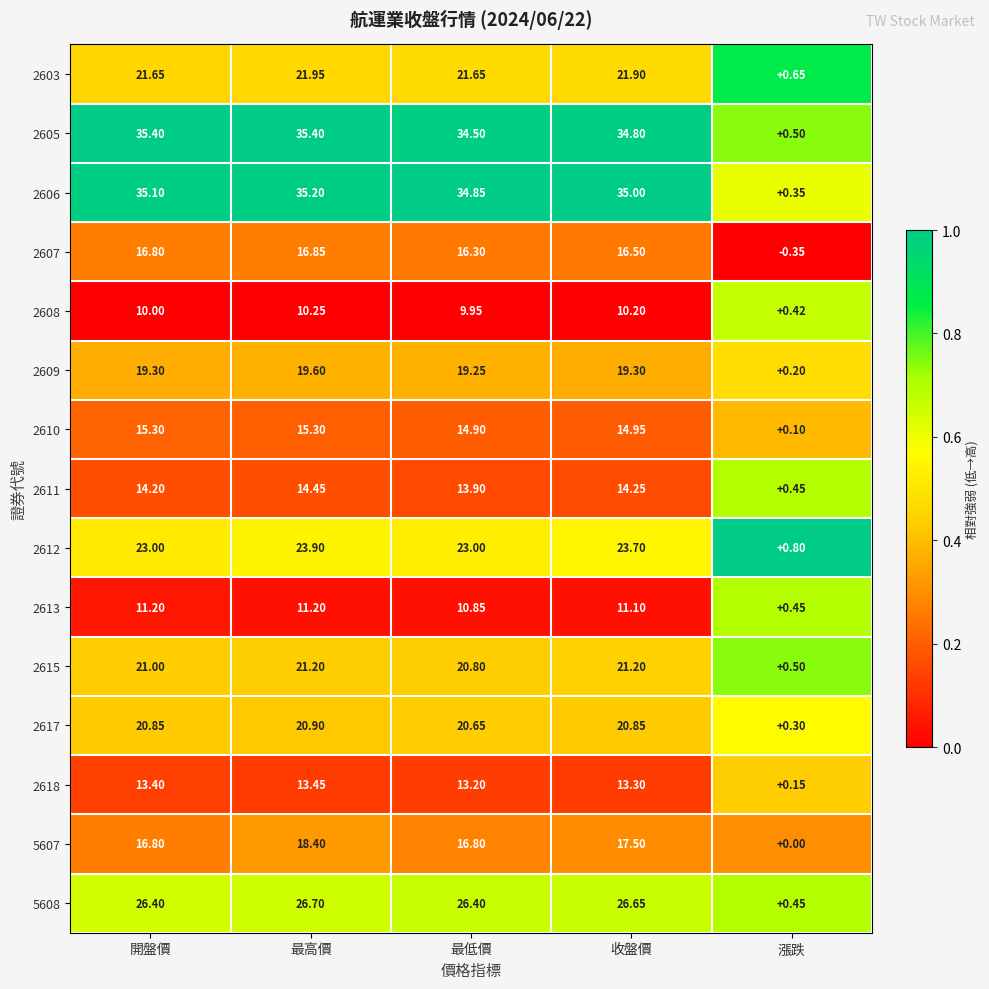

At which category is the sum across all series the highest?

最高價